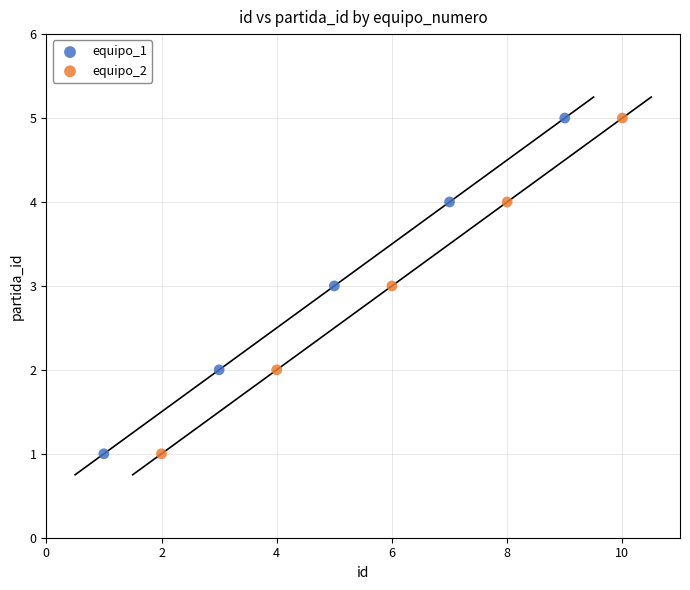

What are all the series names shown in the legend?

equipo_1, equipo_2